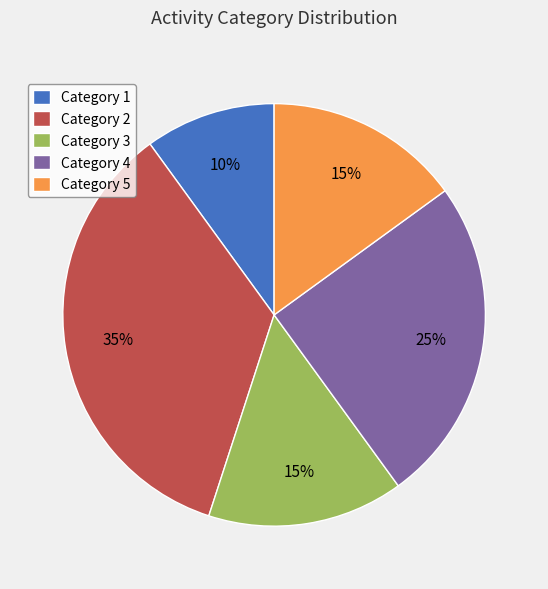

Count the number of slices in the pie.

5